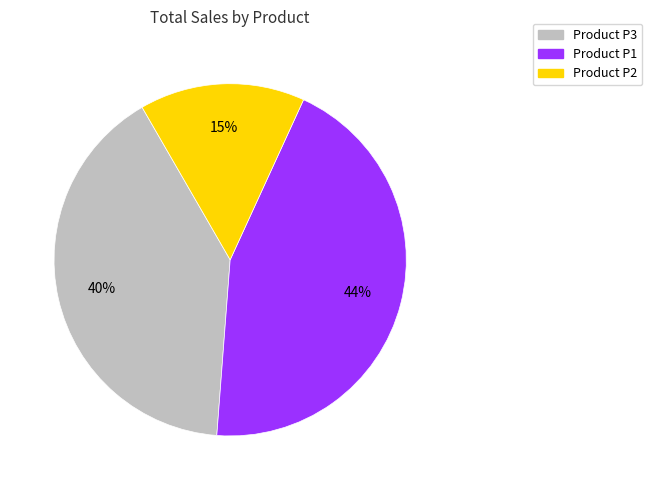

To the nearest percent, what is the difference between the largest and smallest slice percentages?

29%